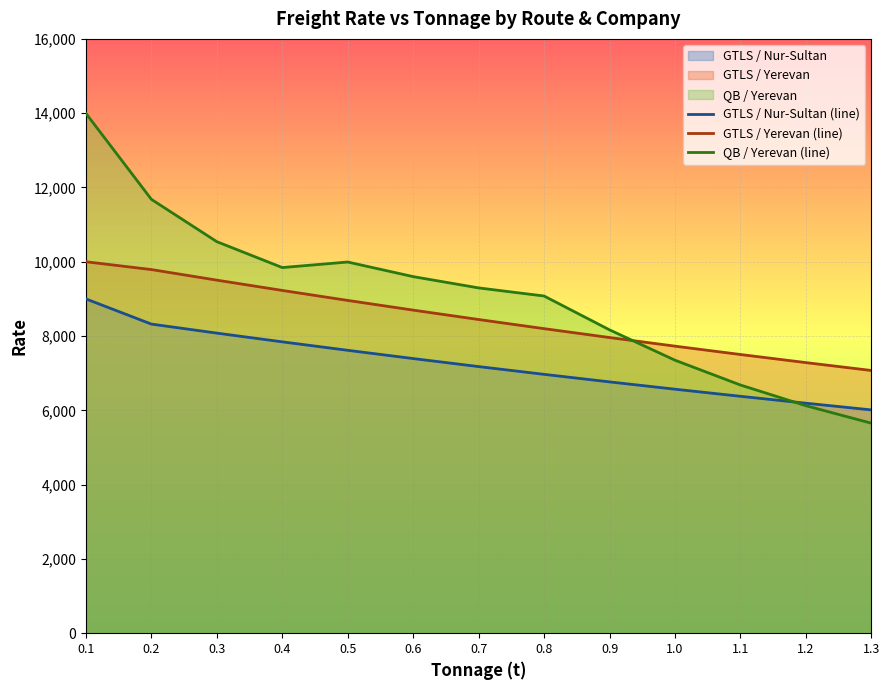

How many intersections are there between GTLS / Nur-Sultan (line) and QB / Yerevan (line)?

1